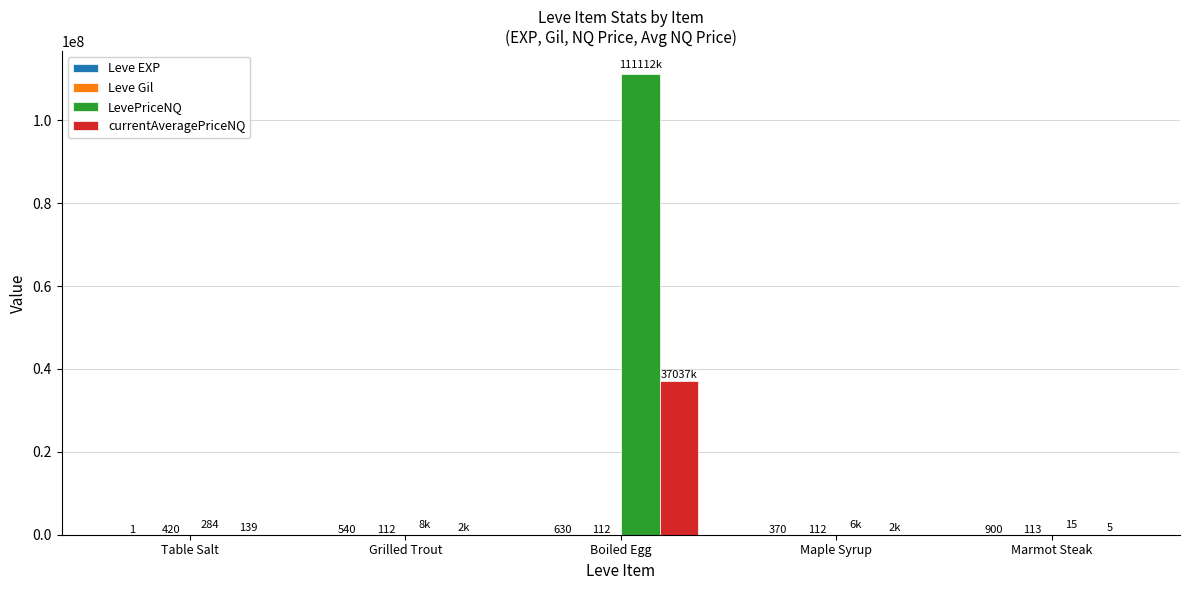

Where is LevePriceNQ nearest to the value 55556311?

Grilled Trout